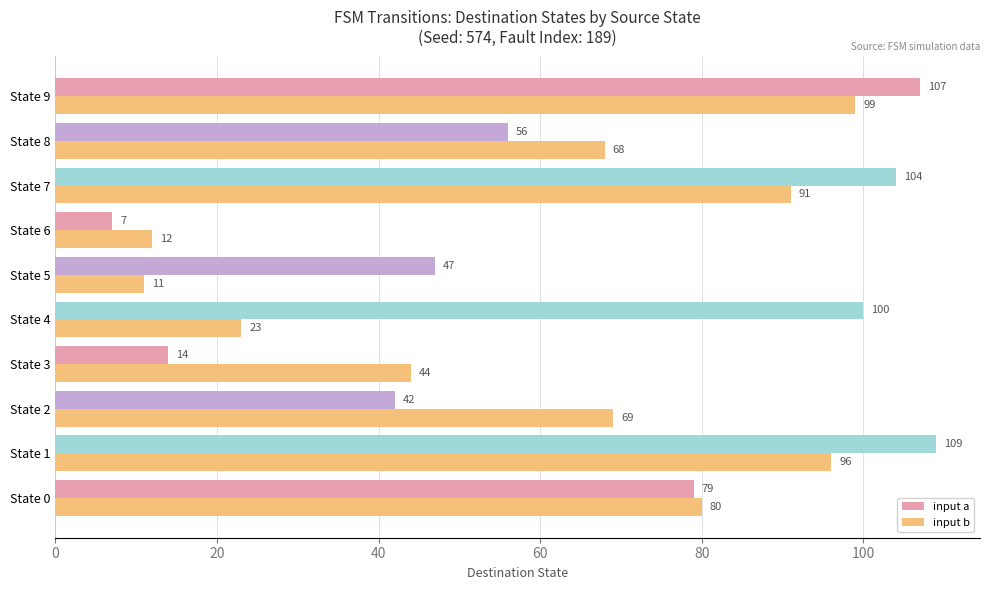

What are all the series names shown in the legend?

input a, input b